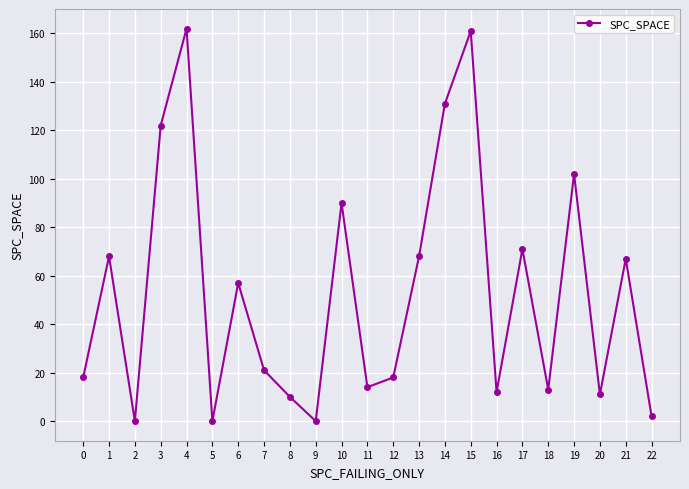

True or false: the data has more than 2 interior local peaks.

True